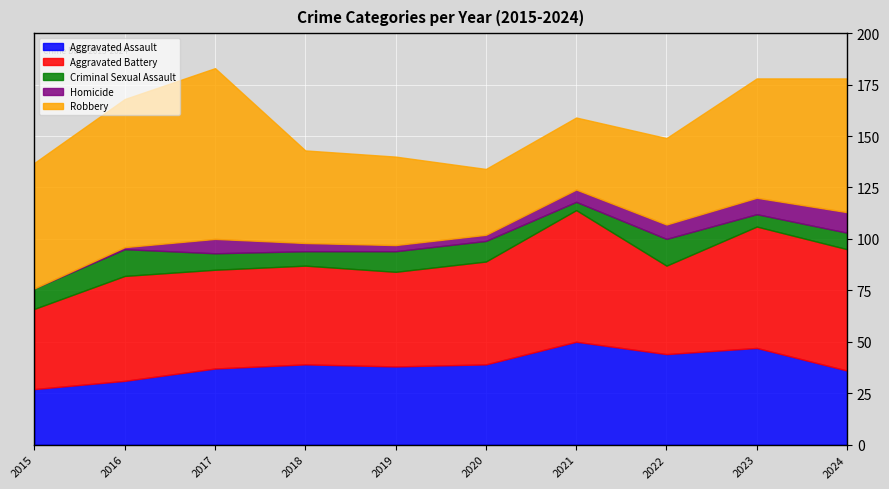

Reading right to left, extract all data points from this chart.

Aggravated Assault: 36	47	44	50	39	38	39	37	31	27
Aggravated Battery: 59	59	43	64	50	46	48	48	51	39
Criminal Sexual Assault: 8	6	13	4	10	10	7	8	13	10
Homicide: 10	8	7	6	3	3	4	7	1	0
Robbery: 65	58	42	35	32	43	45	83	72	61